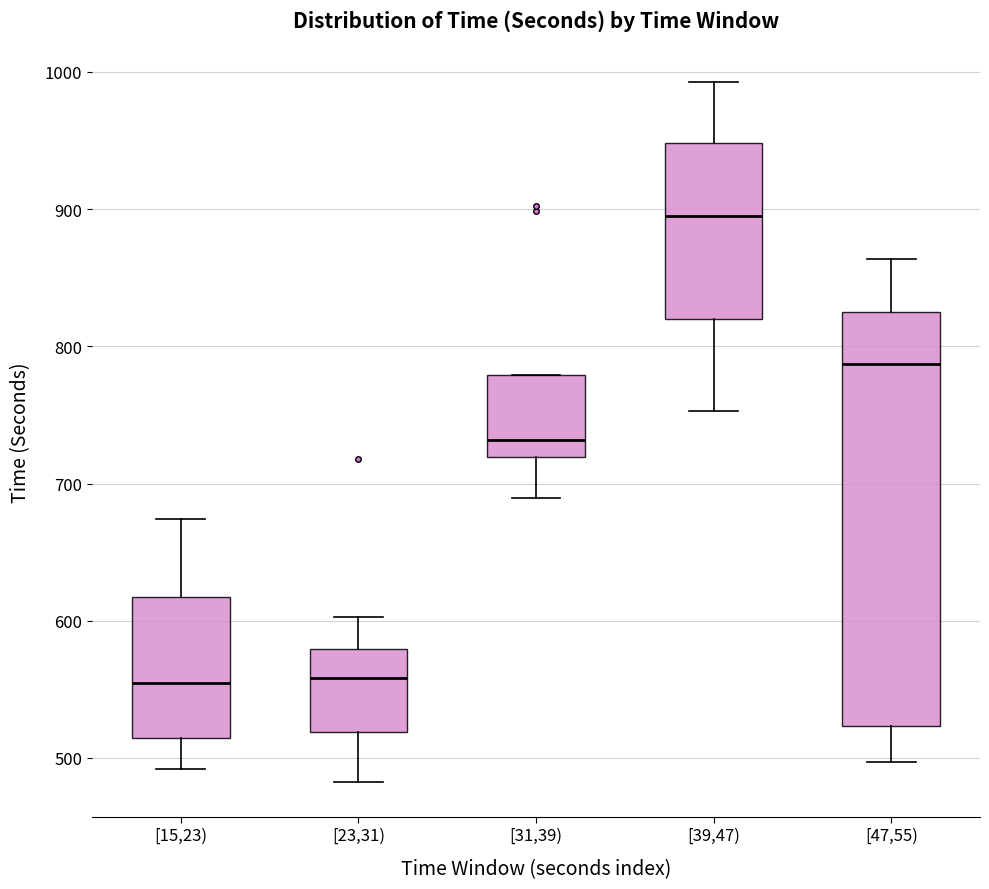

Reading left to right, transcribe this box plot: for each box, give where its median line is, the range the box spans, and where its two whiskers end, as read against the y-axis. The values are not printed on the chart, so give them approximately, as read against the axis.

[15,23): median 550, box 510 to 620, whiskers 490 to 670
[23,31): median 560, box 520 to 580, whiskers 480 to 600
[31,39): median 730, box 720 to 780, whiskers 690 to 780
[39,47): median 900, box 820 to 950, whiskers 750 to 990
[47,55): median 790, box 520 to 830, whiskers 500 to 860